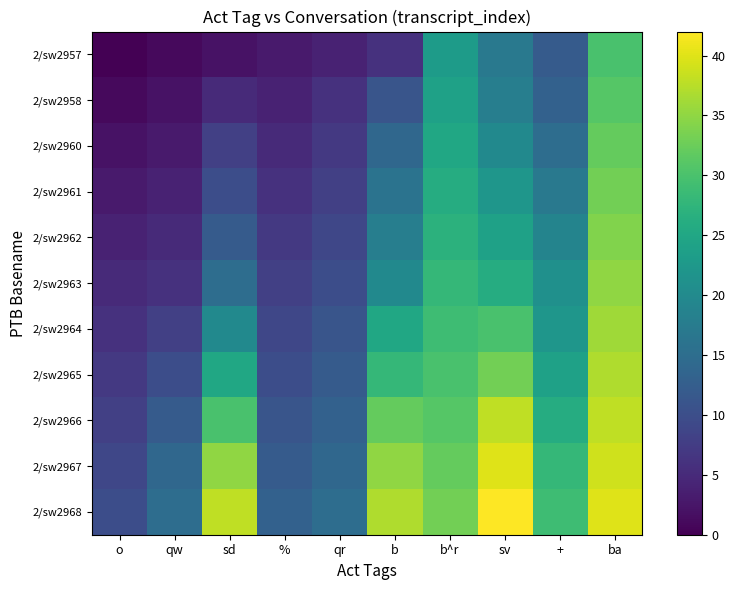

Which has a higher value, sv or +?

sv